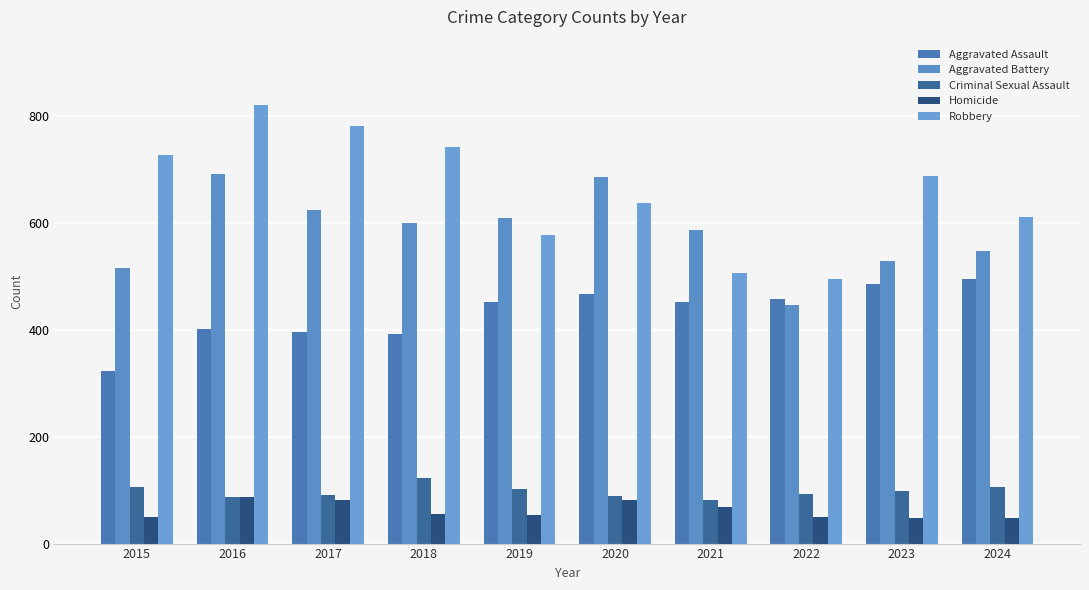

What is the value of the Aggravated Assault bar at the 8th from the left?

458